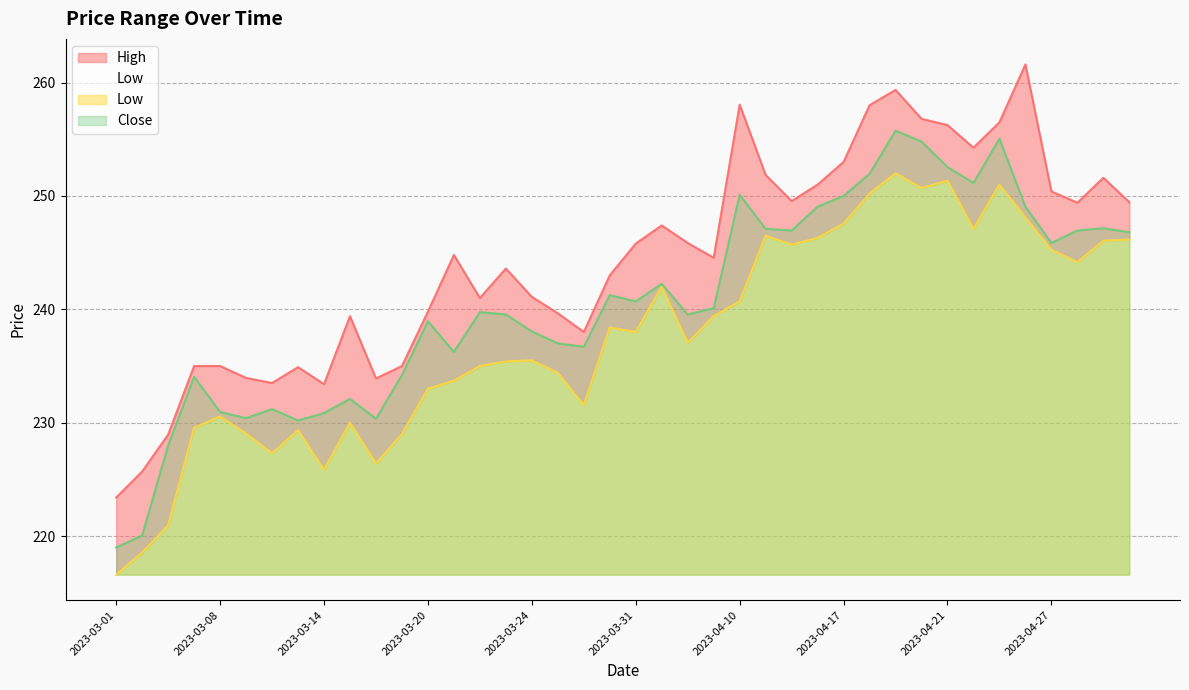

True or false: High has a value of 391.1 at 2023-04-06.

False